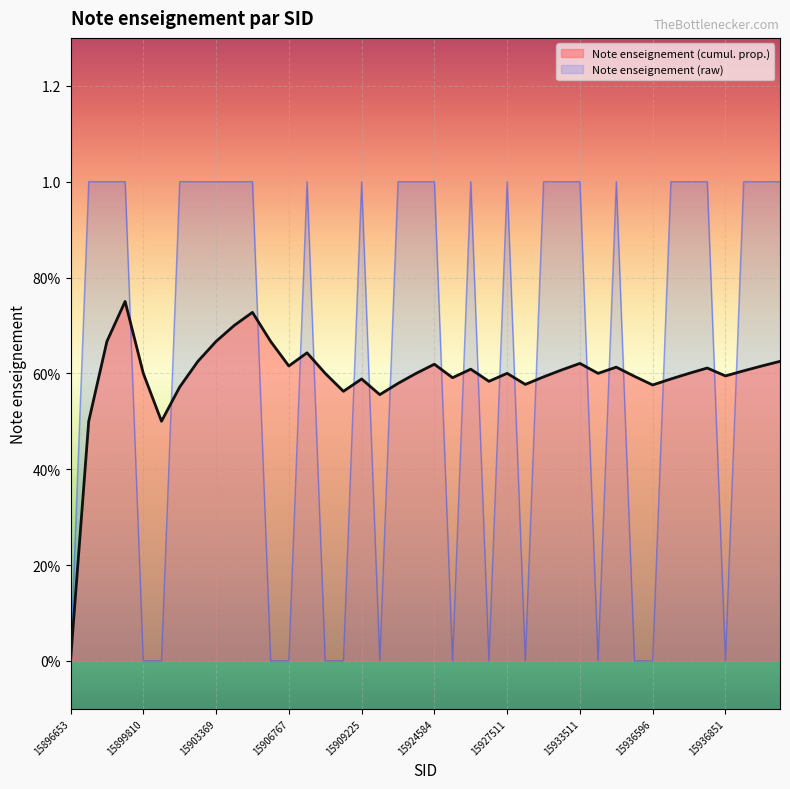

At 18, list the series in order from largest to smallest.

Note enseignement (raw), Note enseignement (cumul. prop.)